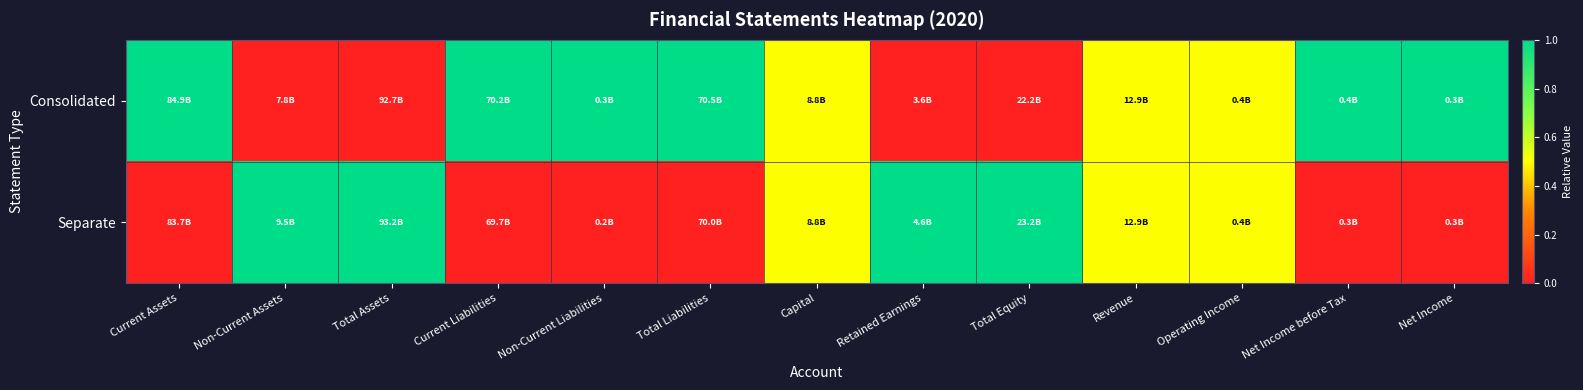

Rank the series at Non-Current Assets from lowest to highest value.

Consolidated, Separate